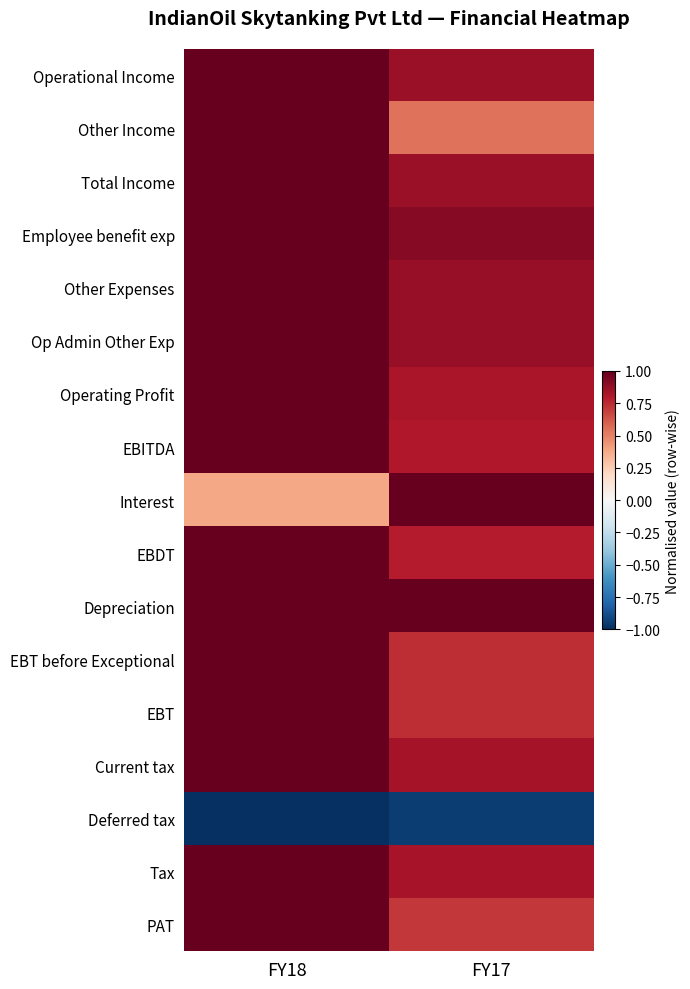

At how many categories does at least one series exceed 0?

2